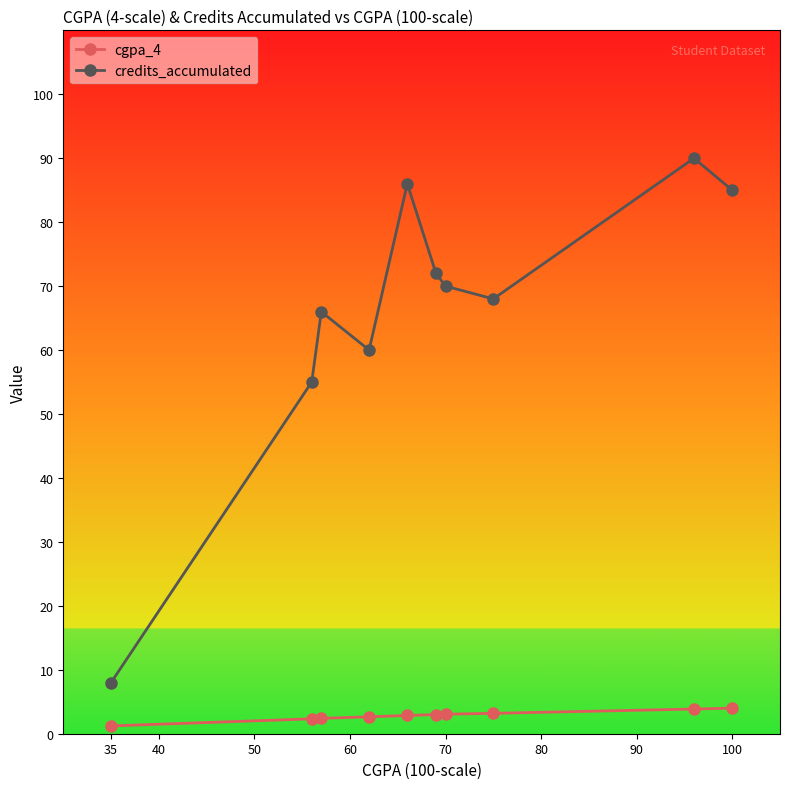

True or false: cgpa_4 and credits_accumulated cross at least once.

False